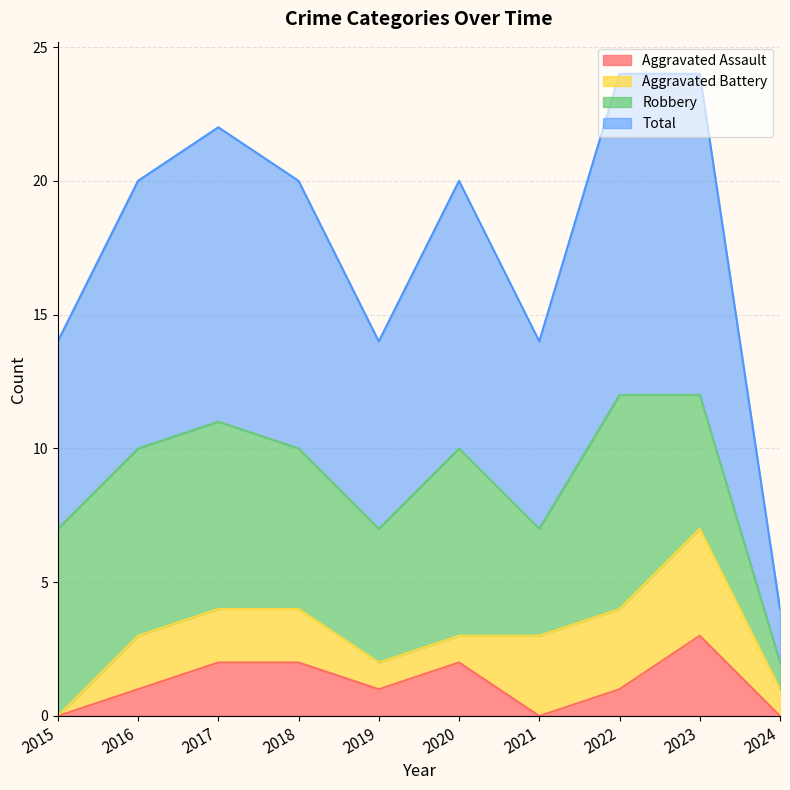

At which label does Aggravated Assault reach its peak?

2023